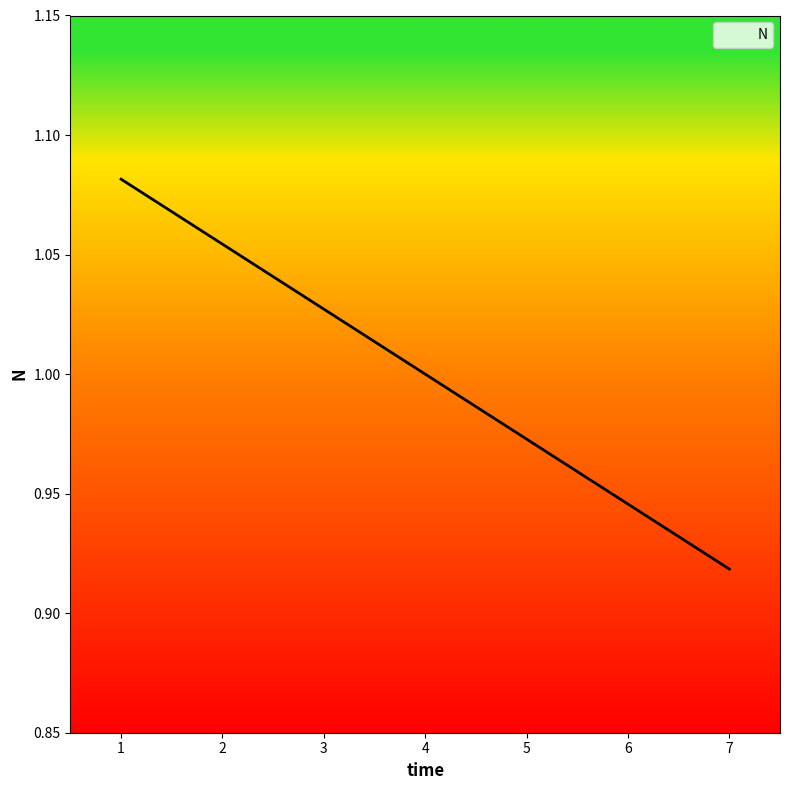

What is the difference between the maximum and second lowest values?

0.1